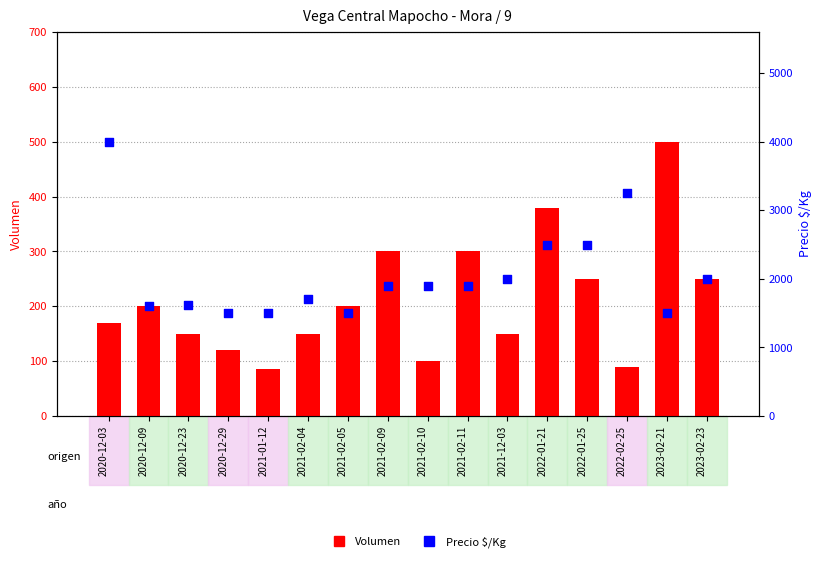

Which series reaches the minimum Y coordinate?

Volumen